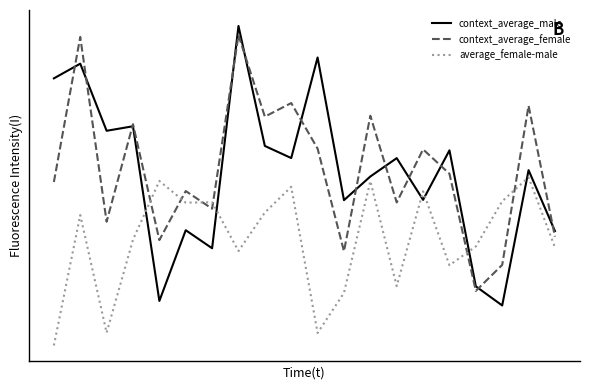

Does the chart display data point markers on the line(s)?

No